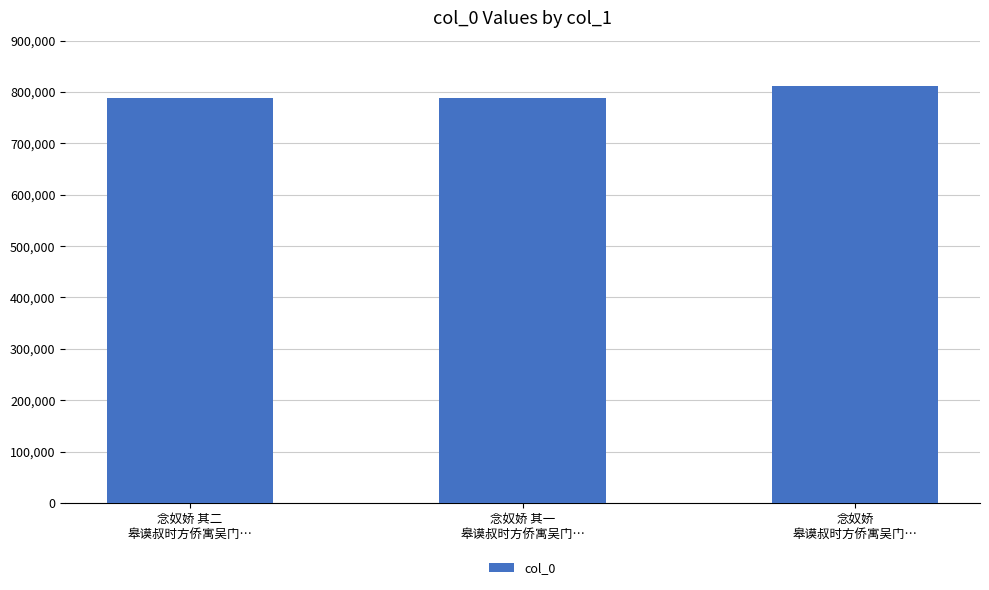

Approximately how many times larger is the value at 念奴娇
皋谟叔时方侨寓吴门… compared to 念奴娇 其一
皋谟叔时方侨寓吴门…?

1.0